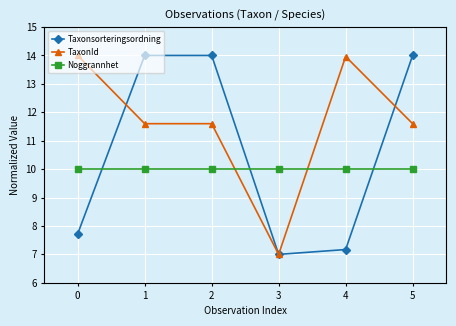

What is the maximum value for Taxonsorteringsordning?

14.0